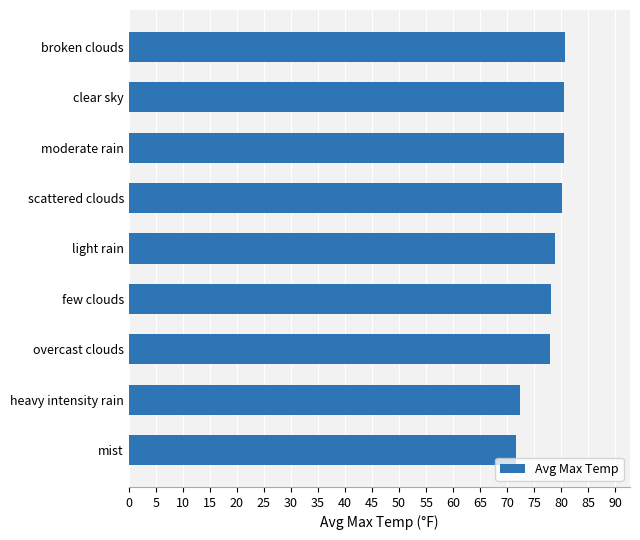

What is the label of the 7th bar from the top?

overcast clouds